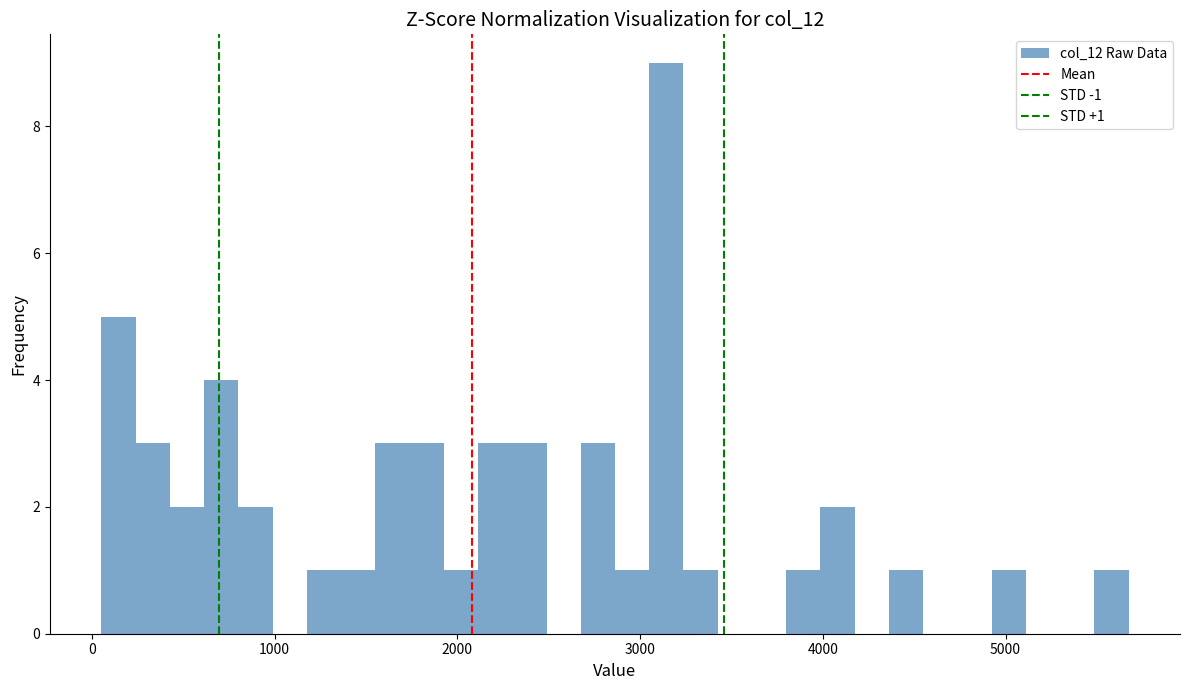

Read against the x-axis, roughly where is the centre of the tallest bar?

3100